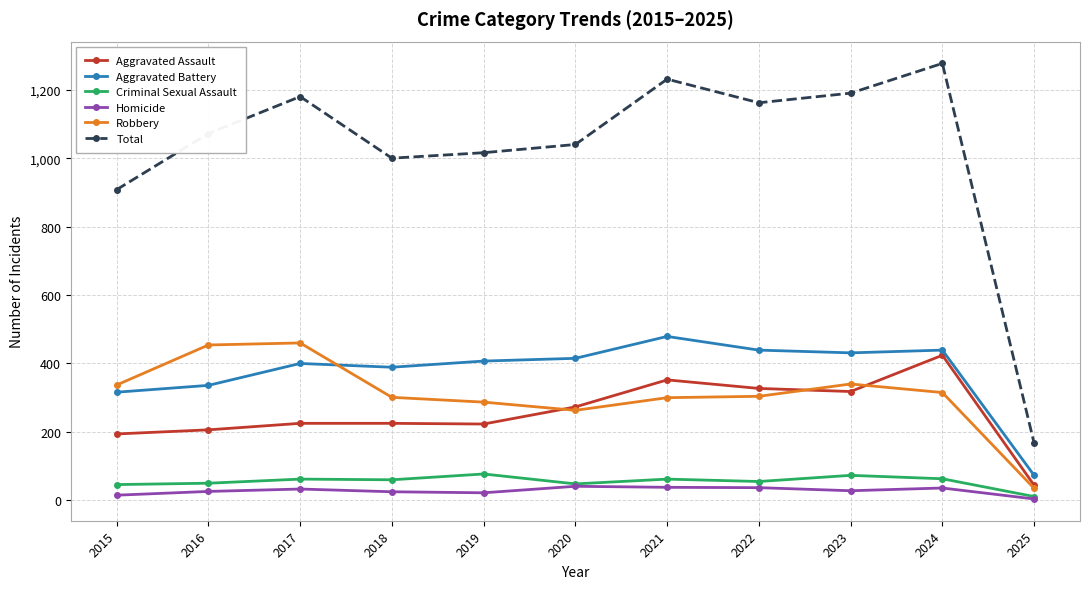

True or false: Aggravated Battery has more than 1 points higher than both neighbors.

True